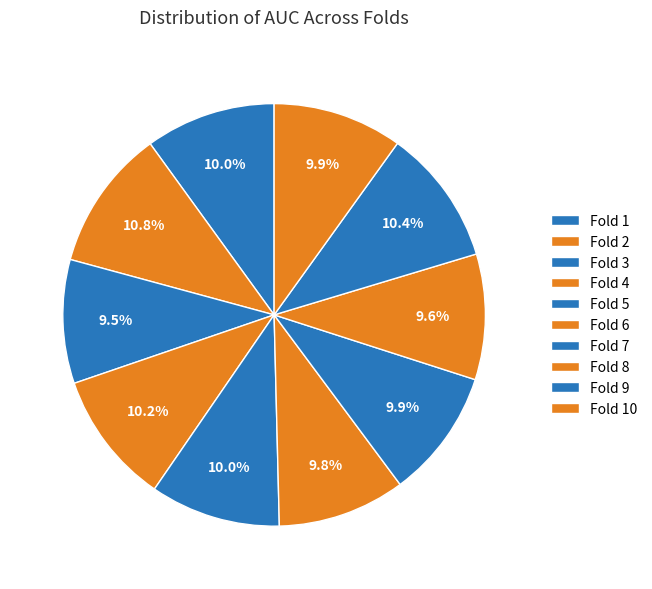

How much of the chart is everything except Fold 6?

90.2%